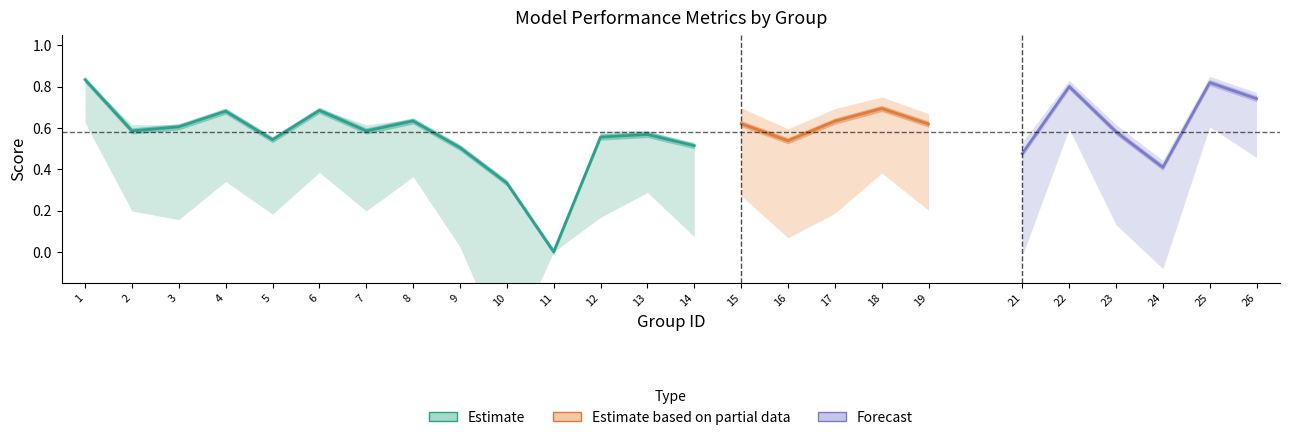

At which label does kappa reach its minimum?

10